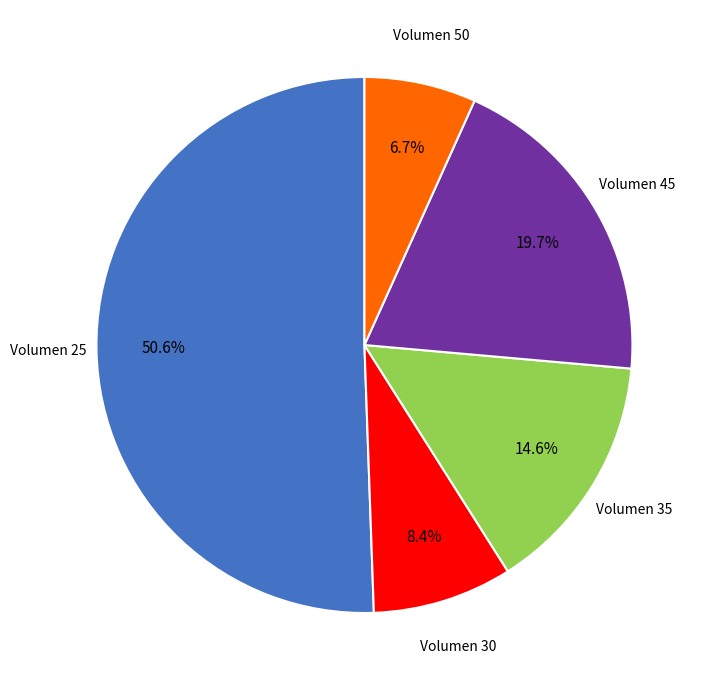

Is there a majority slice in this chart?

Yes